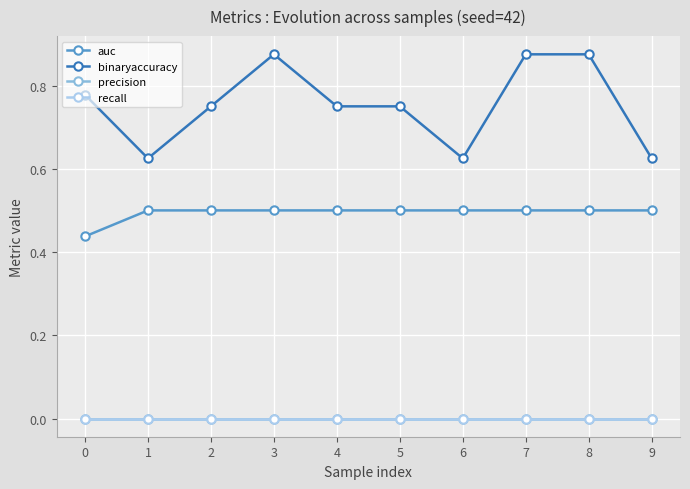

True or false: auc and recall intersect in this chart.

False